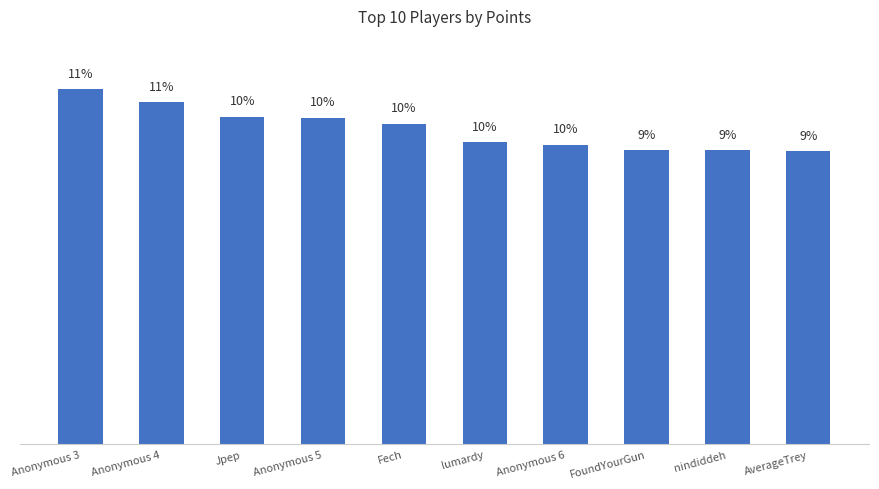

What is the label of the 7th bar from the left?

Anonymous 6